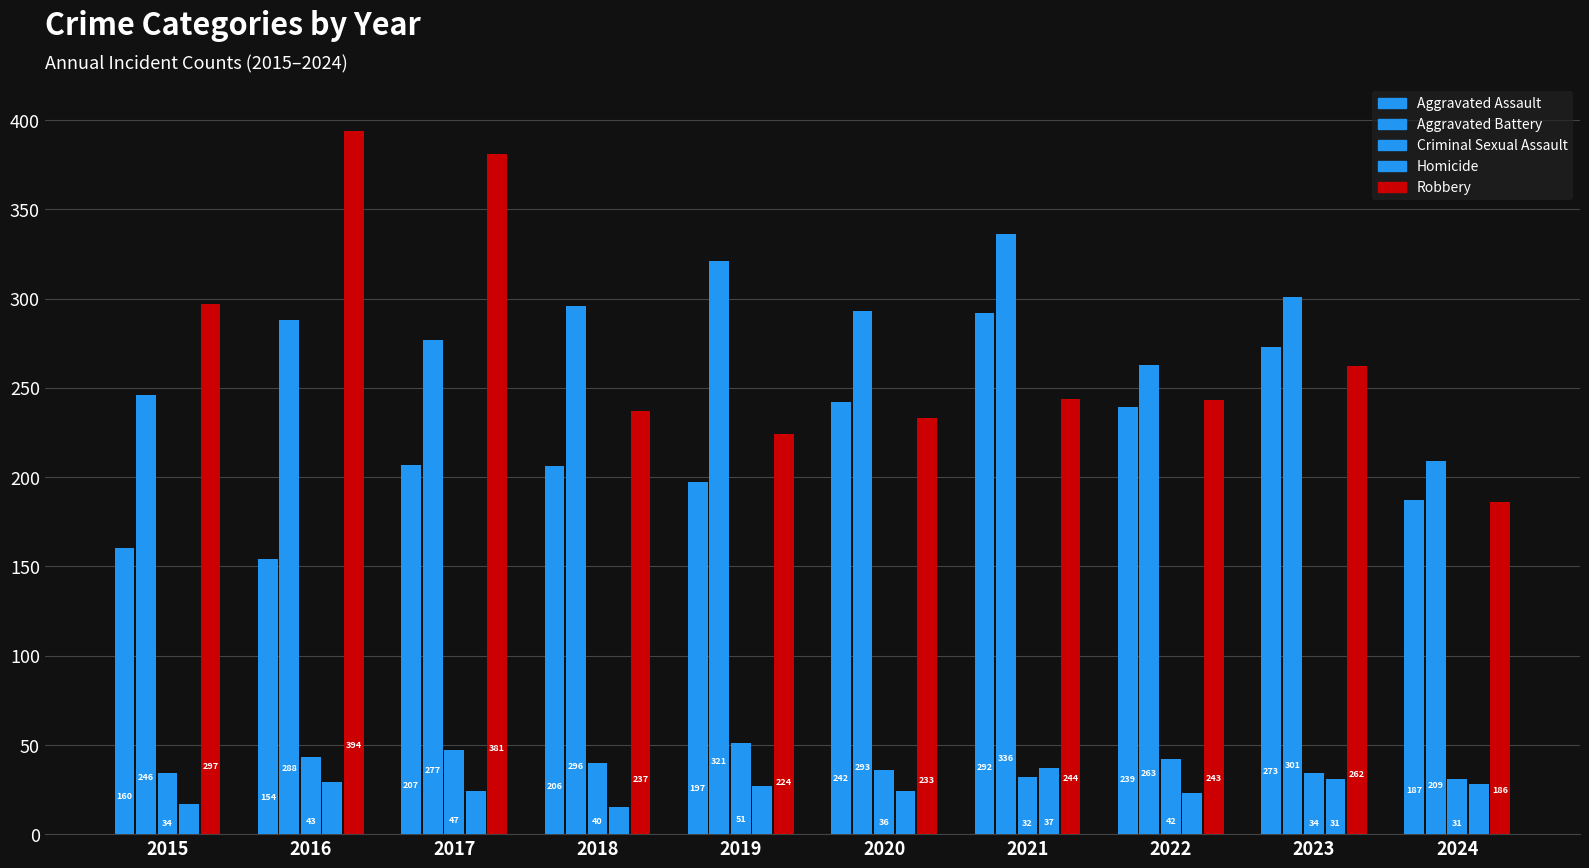

At which category is the sum across all series the highest?

2021